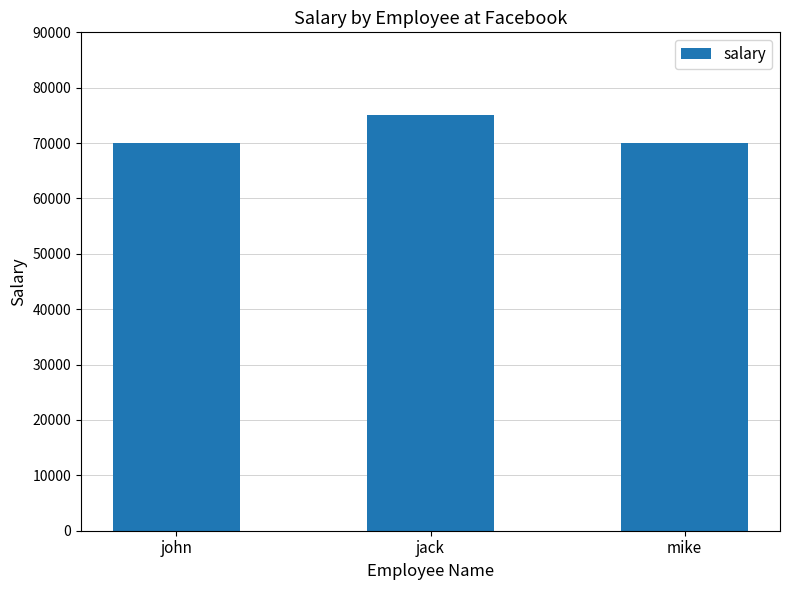

What position from the left is jack?

2